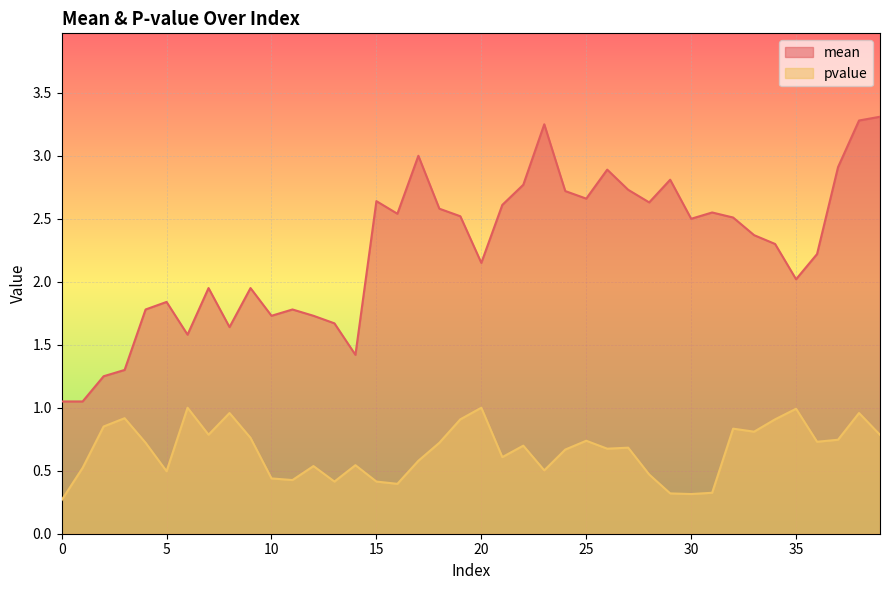

Between 2 and 27, which series saw the biggest shift?

mean